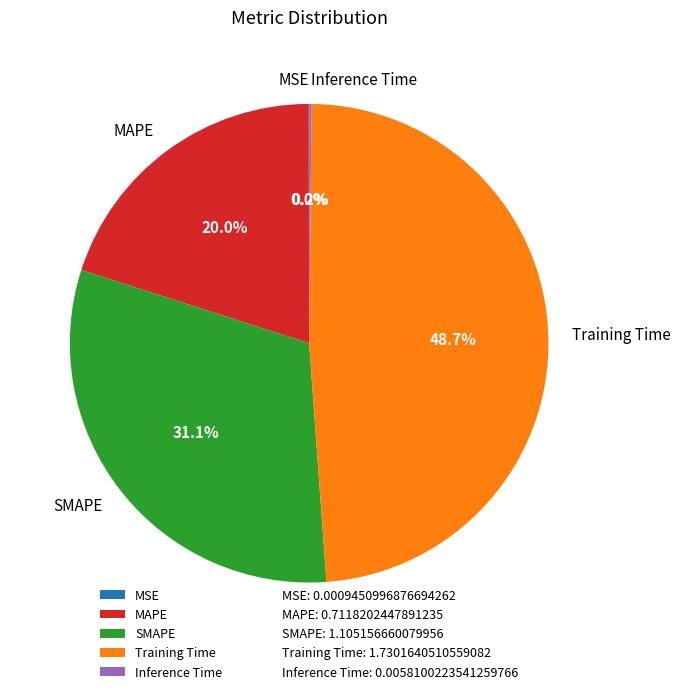

Does any single category account for the majority?

No